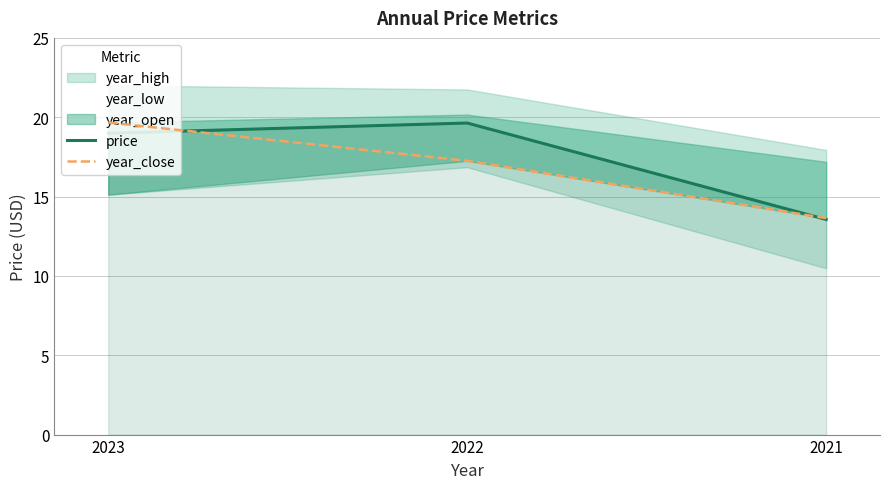

At which label is price closest to 16?

2021